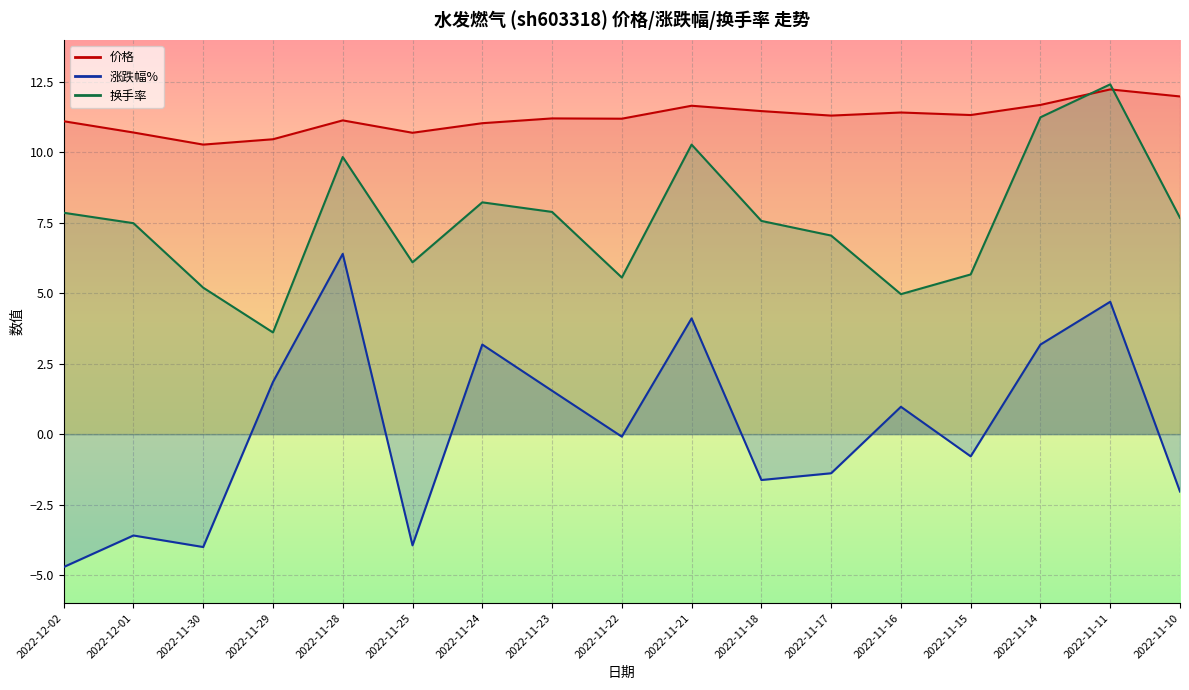

True or false: 换手率 has more than 2 interior local peaks.

True